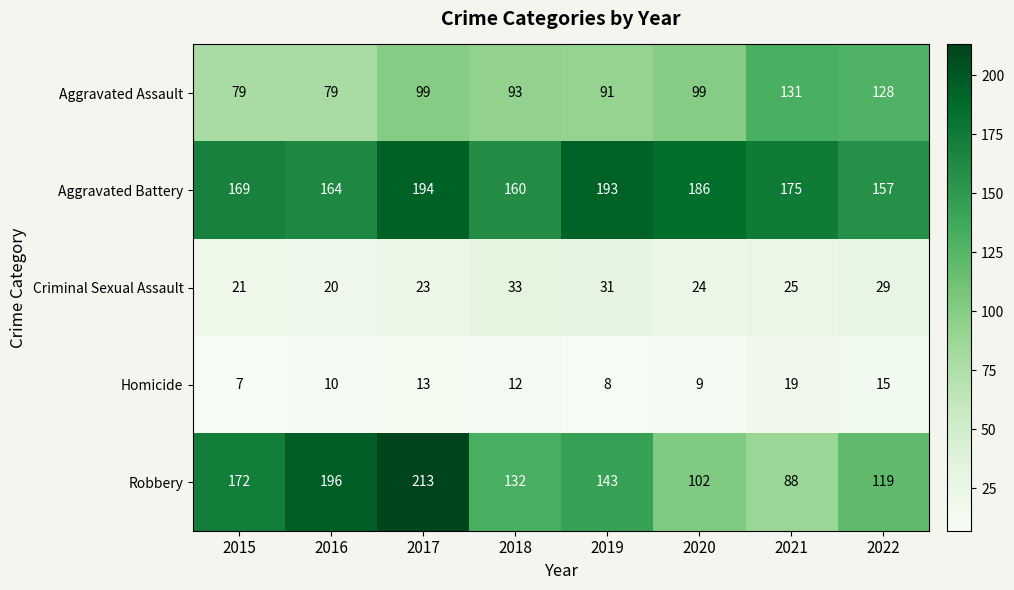

True or false: Homicide has a value of 13 at 2017.

True